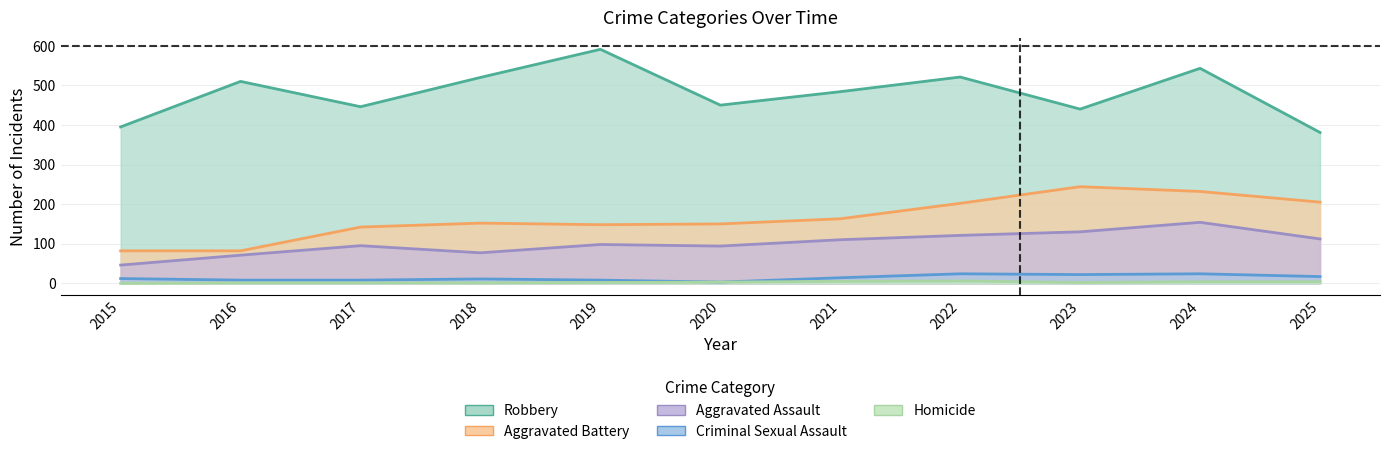

What is the sum of the Aggravated Battery values at 2019 and 2023?

392